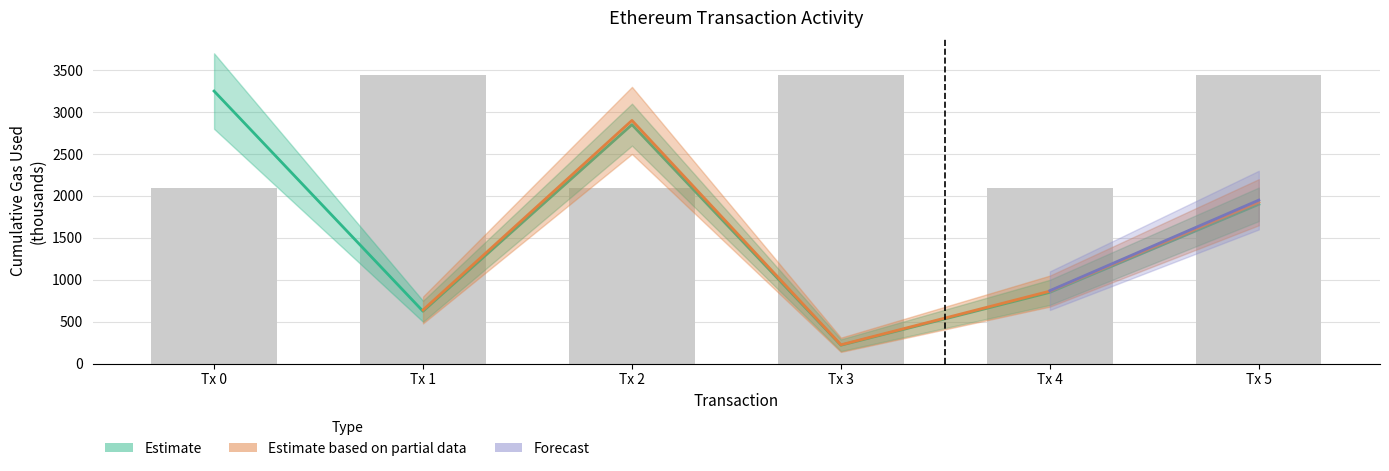

The cumulativeGasUsed series shows 2850 at Tx 2. True or false?

True